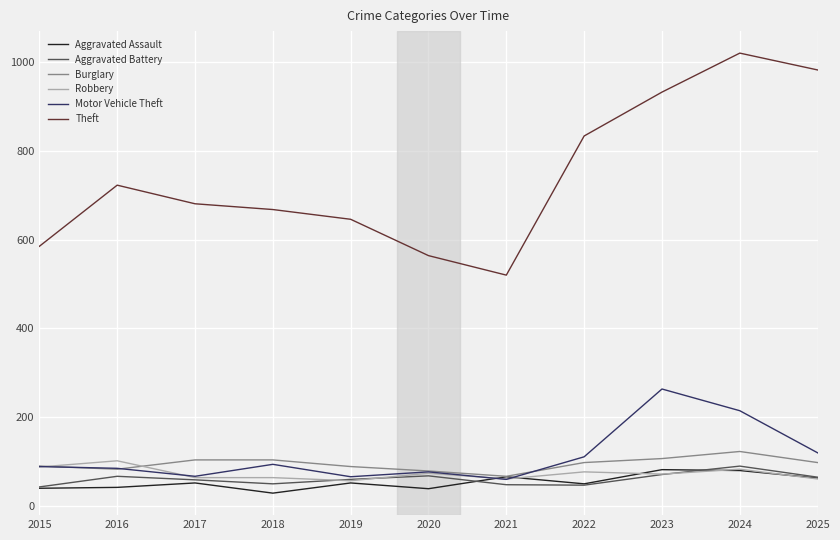

How many distinct data groups are displayed?

6